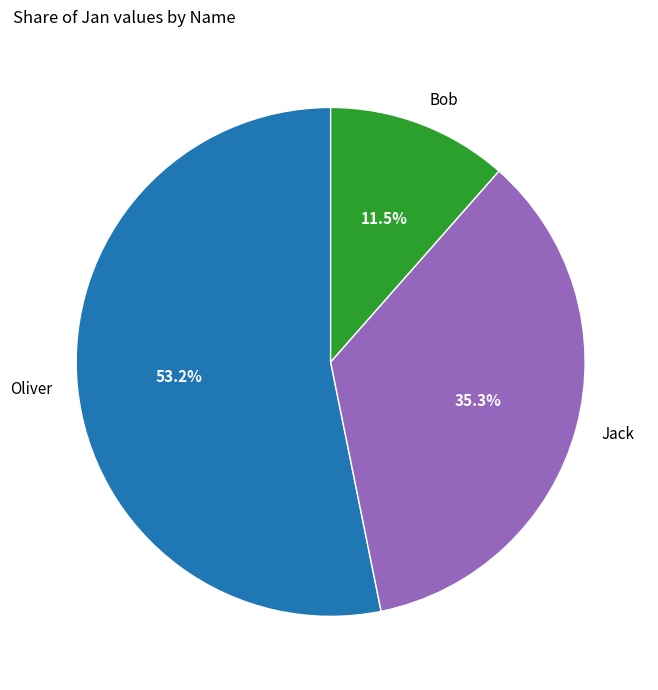

How many segments does this pie chart have?

3